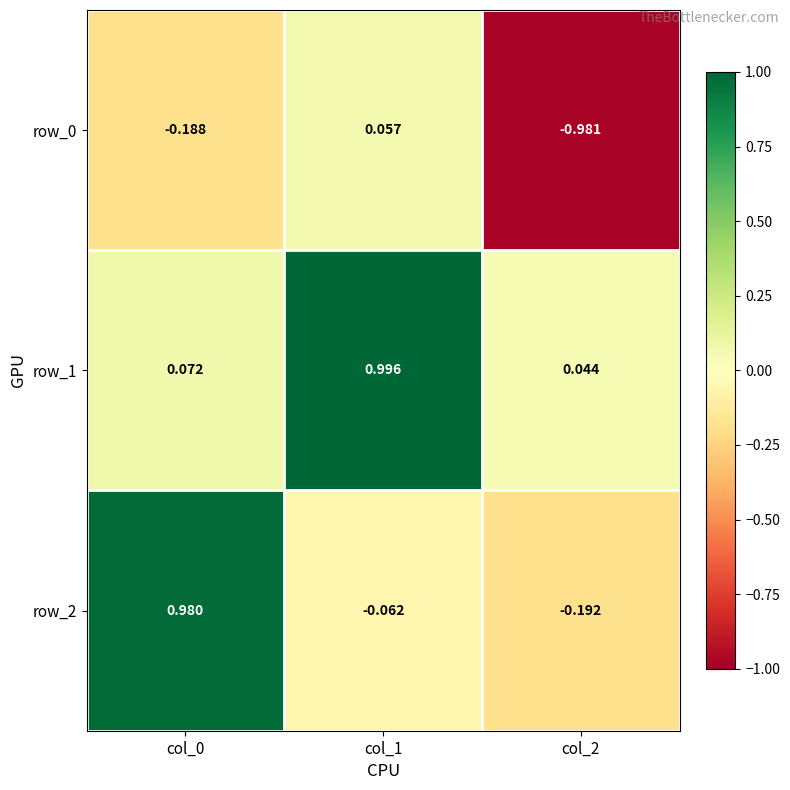

What is the difference between the row_0 values at col_2 and col_0?

0.8